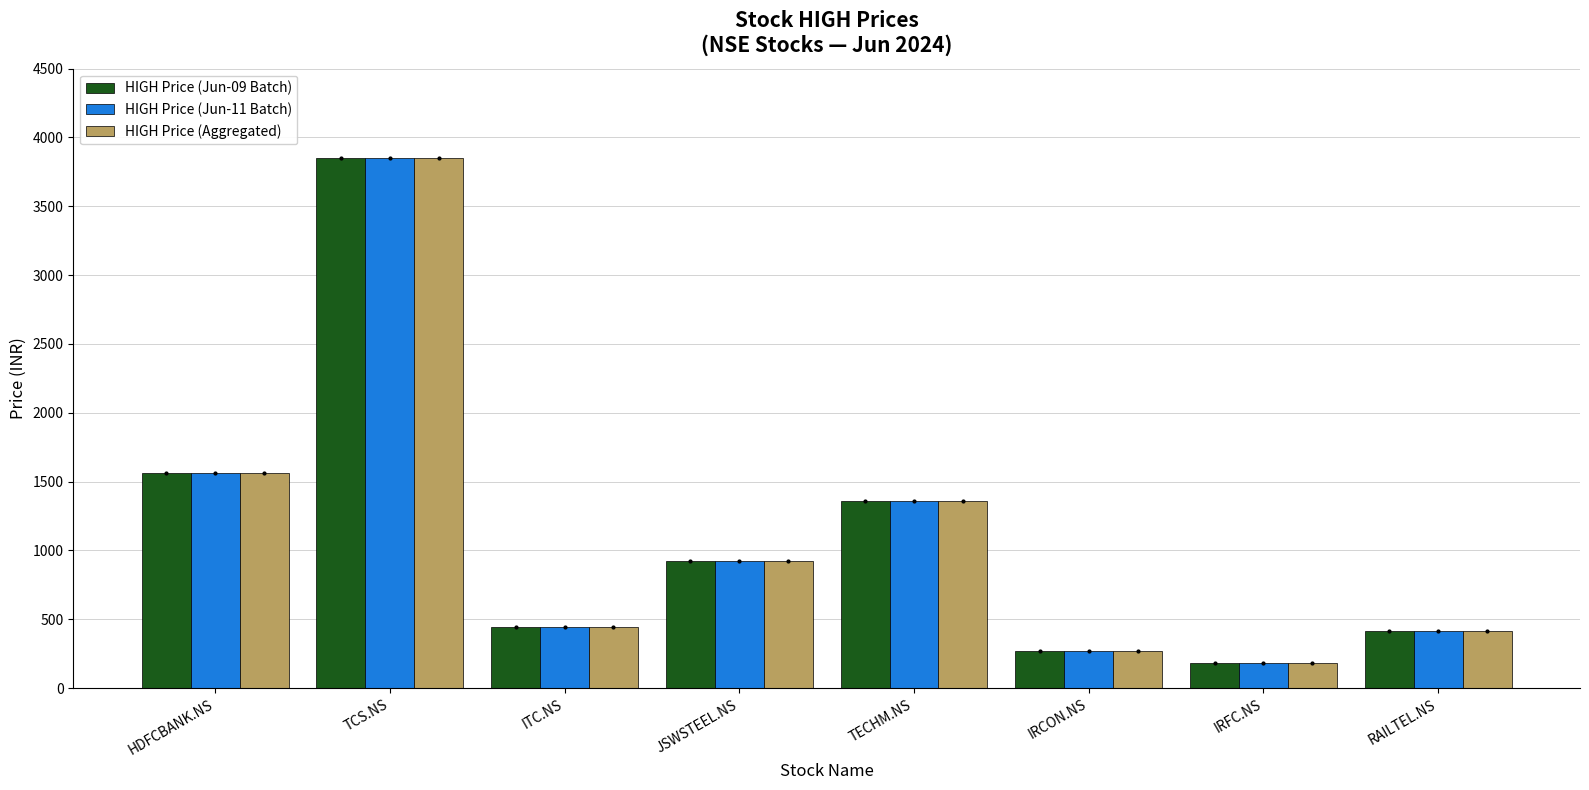

Reading right to left, transcribe all the data shown in this chart.

HIGH Price (Jun-09 Batch): RAILTEL.NS=417	IRFC.NS=183	IRCON.NS=267	TECHM.NS=1361	JSWSTEEL.NS=925	ITC.NS=445	TCS.NS=3850	HDFCBANK.NS=1565
HIGH Price (Jun-11 Batch): RAILTEL.NS=417	IRFC.NS=183	IRCON.NS=267	TECHM.NS=1361	JSWSTEEL.NS=925	ITC.NS=445	TCS.NS=3850	HDFCBANK.NS=1565
HIGH Price (Aggregated): RAILTEL.NS=417	IRFC.NS=183	IRCON.NS=267	TECHM.NS=1361	JSWSTEEL.NS=925	ITC.NS=445	TCS.NS=3850	HDFCBANK.NS=1565